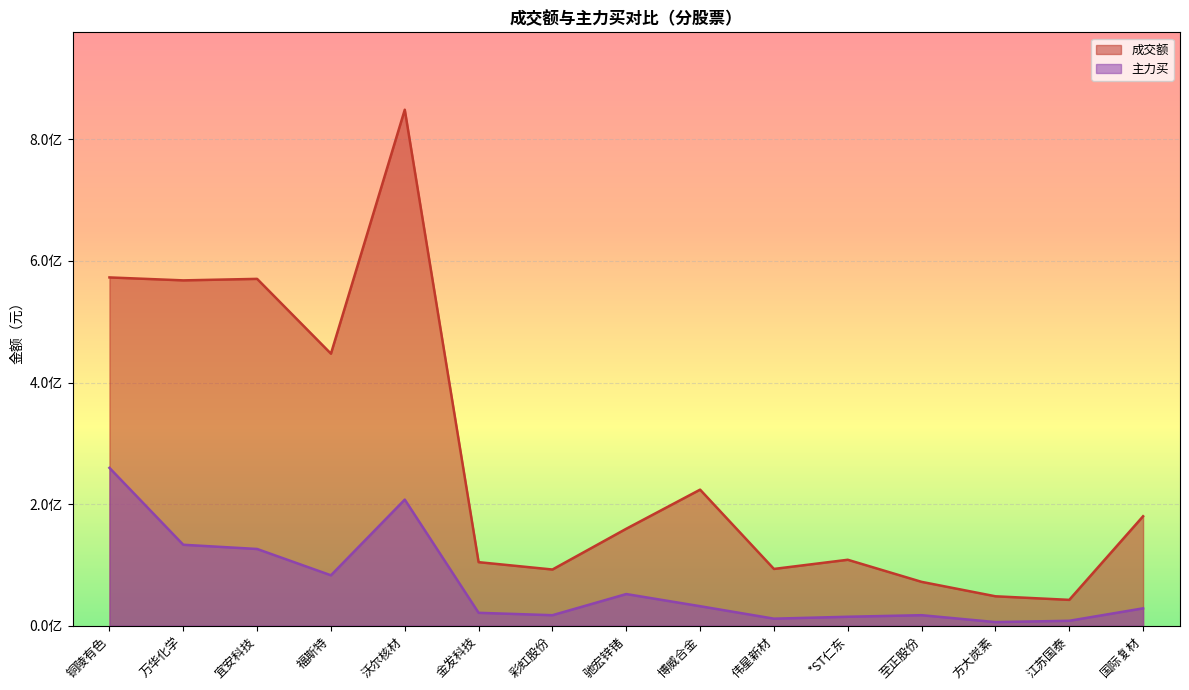

Where is 主力买 nearest to the value 132802321?

万华化学